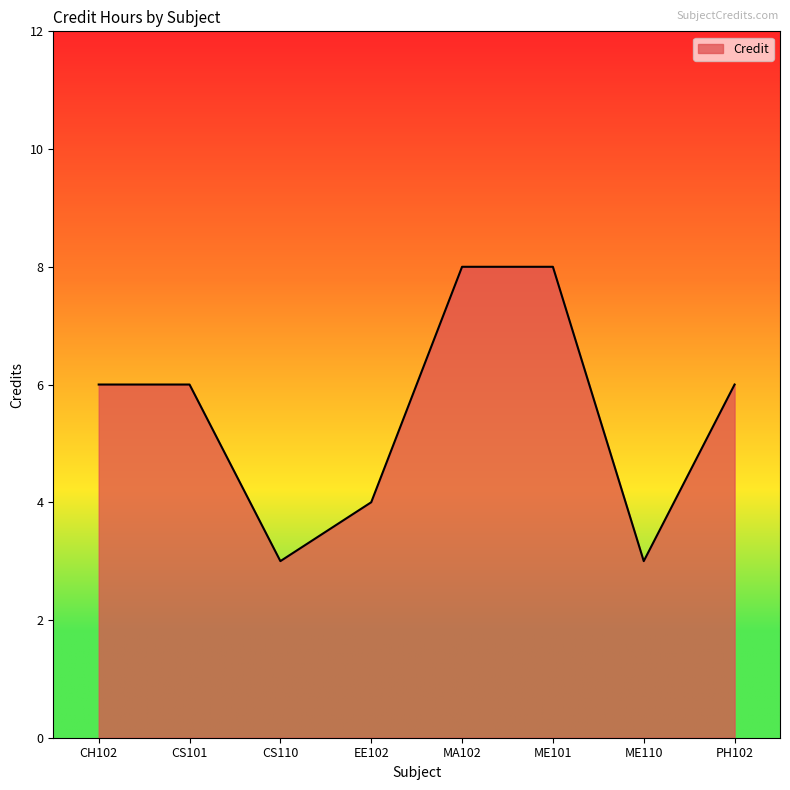

How many lines are shown in the chart?

1